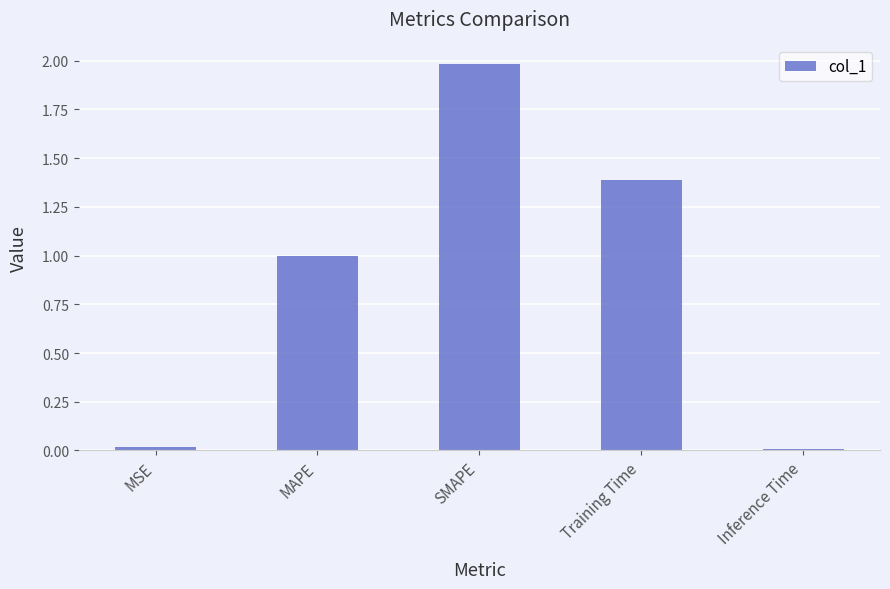

Which category has the highest value across all series?

SMAPE